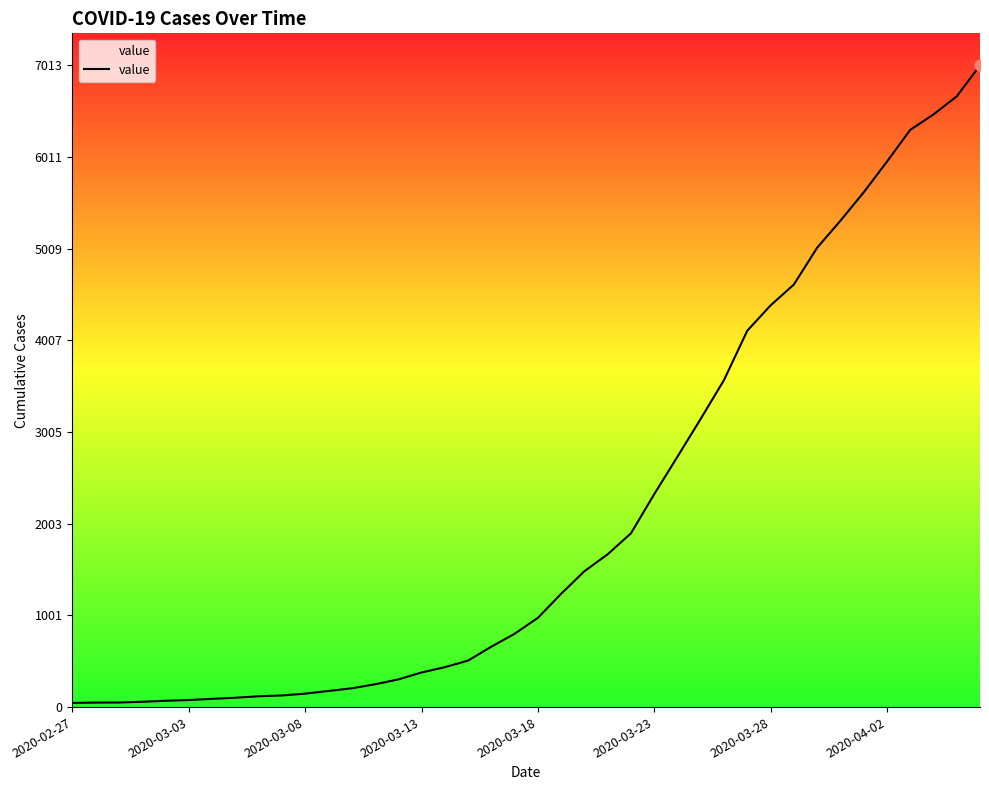

What is the maximum value shown in the chart?

7013